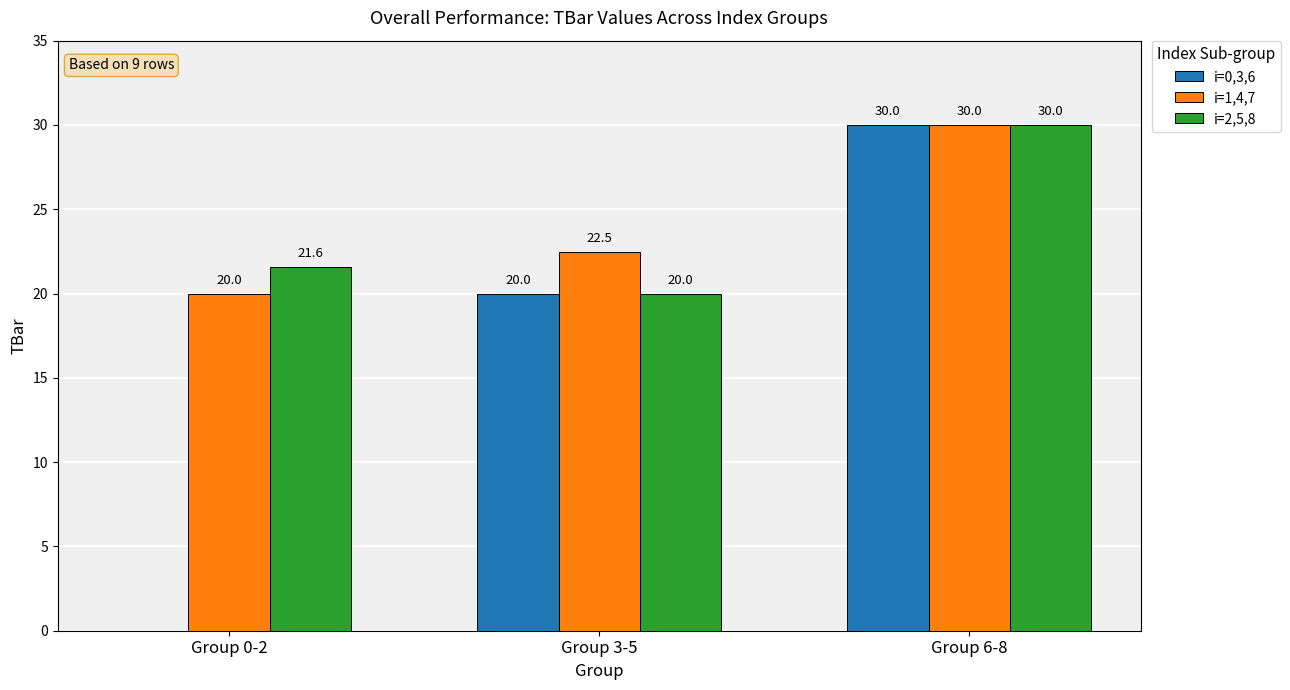

Which series has the widest spread of values?

i=0,3,6